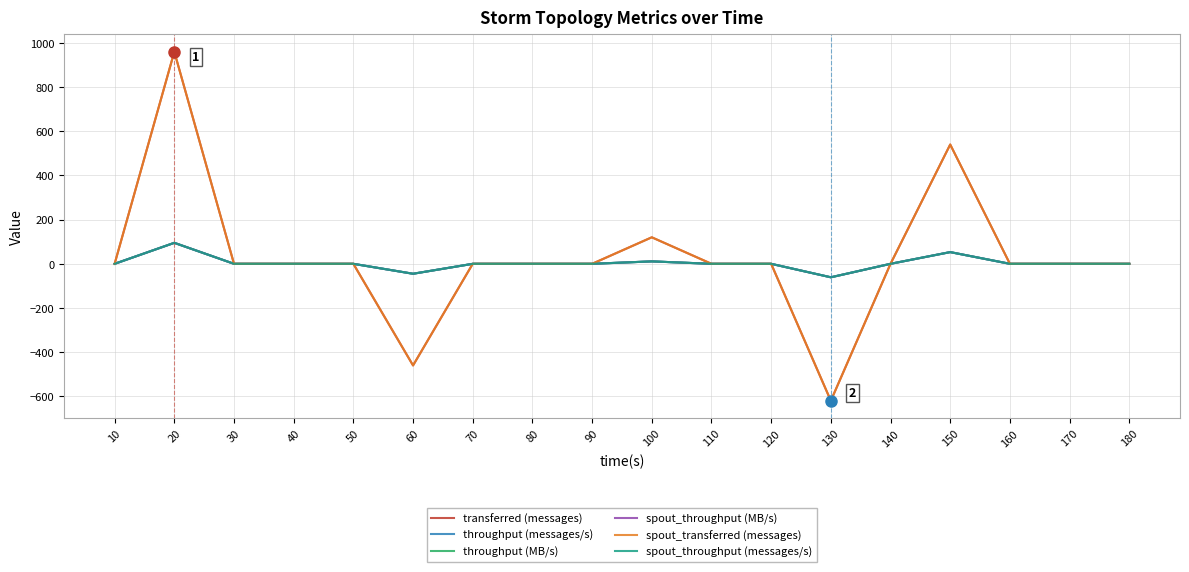

What is the average value of the spout_throughput (MB/s) series?

3